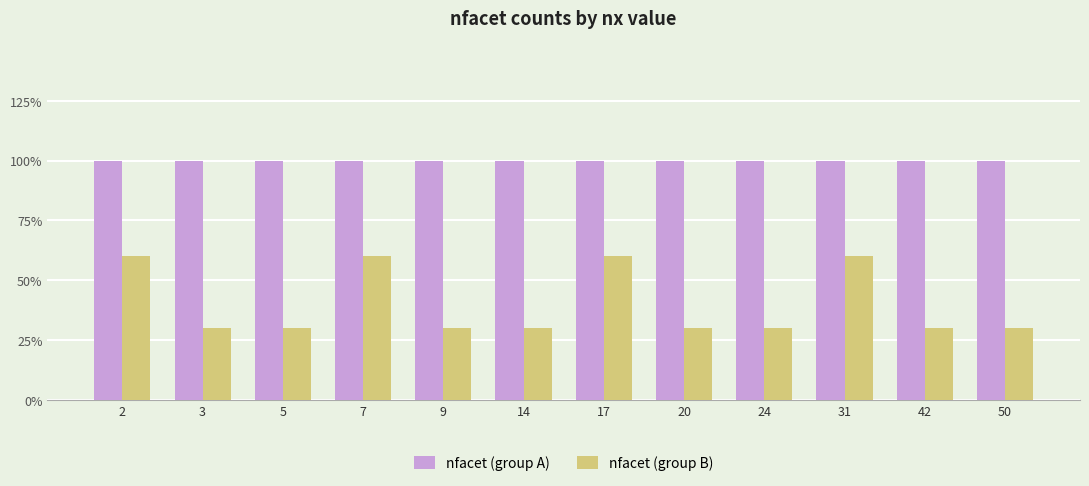

Does the chart contain any negative values?

No